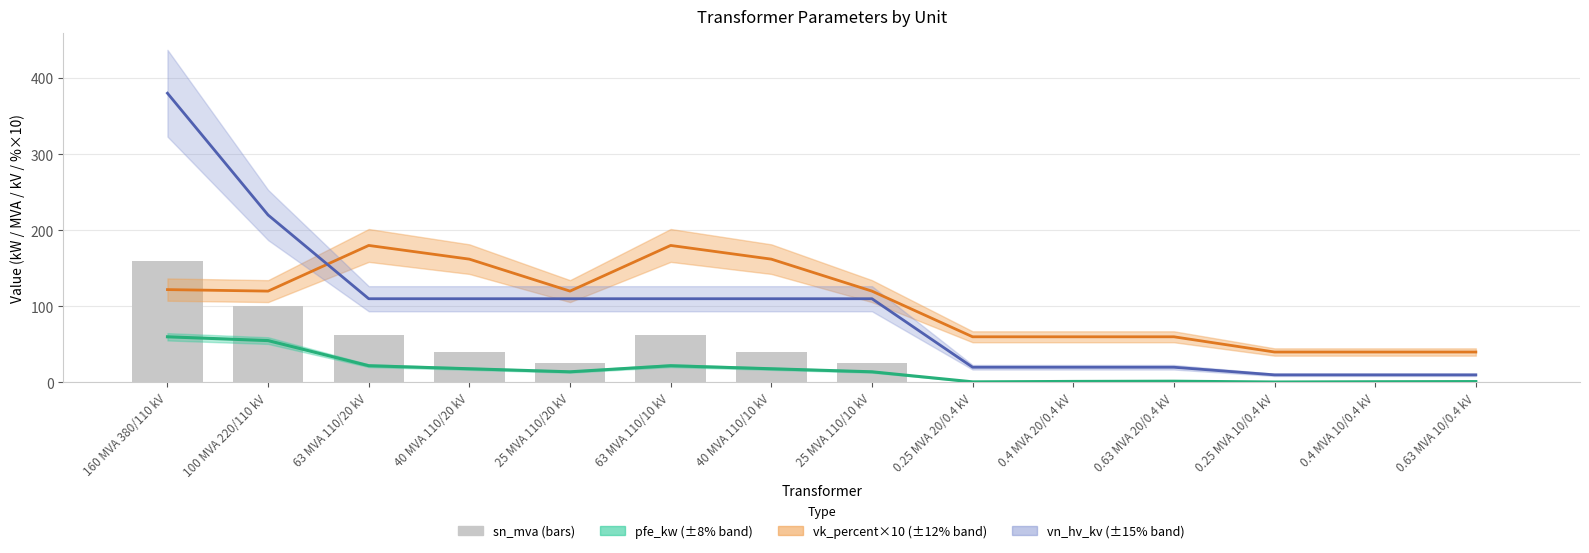

Rank the categories by value from lowest to highest.

0.25 MVA 20/0.4 kV, 0.25 MVA 10/0.4 kV, 0.4 MVA 20/0.4 kV, 0.4 MVA 10/0.4 kV, 0.63 MVA 20/0.4 kV, 0.63 MVA 10/0.4 kV, 25 MVA 110/20 kV, 25 MVA 110/10 kV, 40 MVA 110/20 kV, 40 MVA 110/10 kV, 63 MVA 110/20 kV, 63 MVA 110/10 kV, 100 MVA 220/110 kV, 160 MVA 380/110 kV